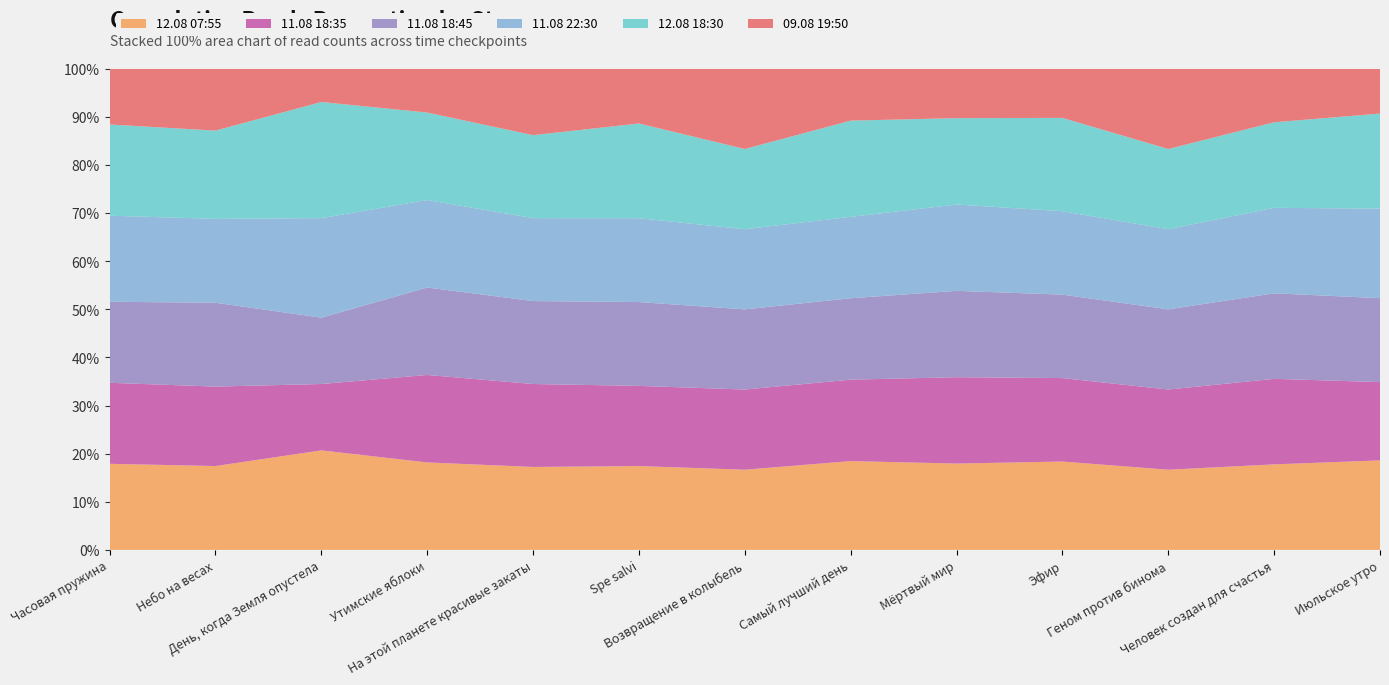

Reading right to left, transcribe all the data shown in this chart.

12.08 07:55: Июльское утро=16	Человек создан для счастья=8	Геном против бинома=3	Эфир=18	Мёртвый мир=7	Самый лучший день=12	Возвращение в колыбель=3	Spe salvi=23	На этой планете красивые закаты=5	Утимские яблоки=4	День, когда Земля опустела=6	Небо на весах=19	Часовая пружина=17
11.08 18:35: Июльское утро=14	Человек создан для счастья=8	Геном против бинома=3	Эфир=17	Мёртвый мир=7	Самый лучший день=11	Возвращение в колыбель=3	Spe salvi=22	На этой планете красивые закаты=5	Утимские яблоки=4	День, когда Земля опустела=4	Небо на весах=18	Часовая пружина=16
11.08 18:45: Июльское утро=15	Человек создан для счастья=8	Геном против бинома=3	Эфир=17	Мёртвый мир=7	Самый лучший день=11	Возвращение в колыбель=3	Spe salvi=23	На этой планете красивые закаты=5	Утимские яблоки=4	День, когда Земля опустела=4	Небо на весах=19	Часовая пружина=16
11.08 22:30: Июльское утро=16	Человек создан для счастья=8	Геном против бинома=3	Эфир=17	Мёртвый мир=7	Самый лучший день=11	Возвращение в колыбель=3	Spe salvi=23	На этой планете красивые закаты=5	Утимские яблоки=4	День, когда Земля опустела=6	Небо на весах=19	Часовая пружина=17
12.08 18:30: Июльское утро=17	Человек создан для счастья=8	Геном против бинома=3	Эфир=19	Мёртвый мир=7	Самый лучший день=13	Возвращение в колыбель=3	Spe salvi=26	На этой планете красивые закаты=5	Утимские яблоки=4	День, когда Земля опустела=7	Небо на весах=20	Часовая пружина=18
09.08 19:50: Июльское утро=8	Человек создан для счастья=5	Геном против бинома=3	Эфир=10	Мёртвый мир=4	Самый лучший день=7	Возвращение в колыбель=3	Spe salvi=15	На этой планете красивые закаты=4	Утимские яблоки=2	День, когда Земля опустела=2	Небо на весах=14	Часовая пружина=11